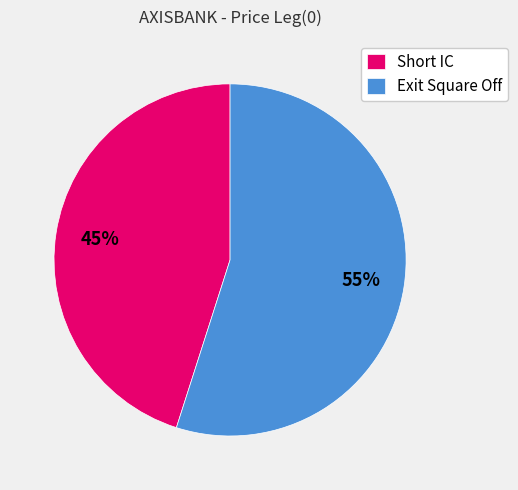

Which slice is the smallest?

Short IC